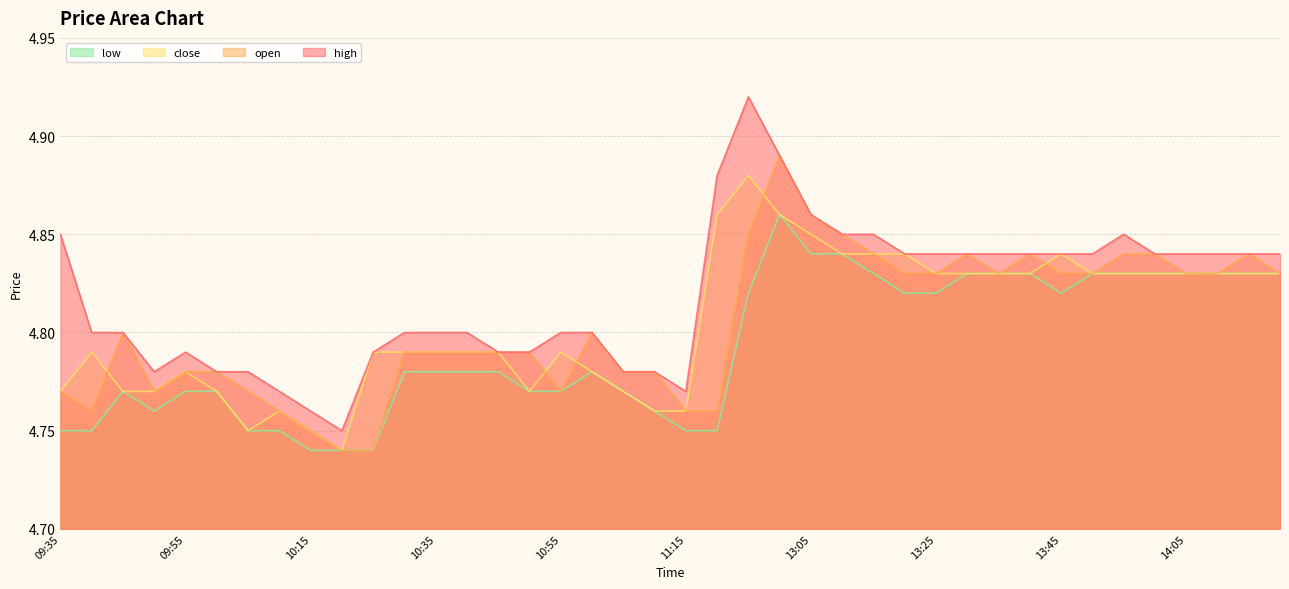

True or false: open and high intersect in this chart.

False